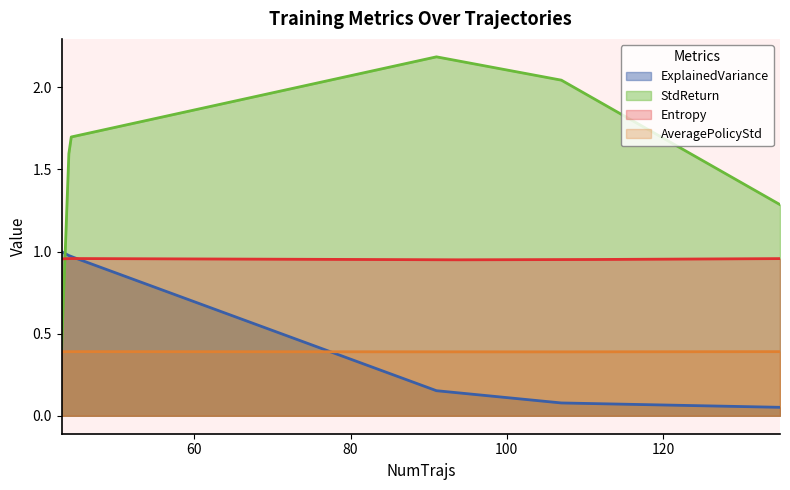

Which series has the largest range (max minus min)?

StdReturn